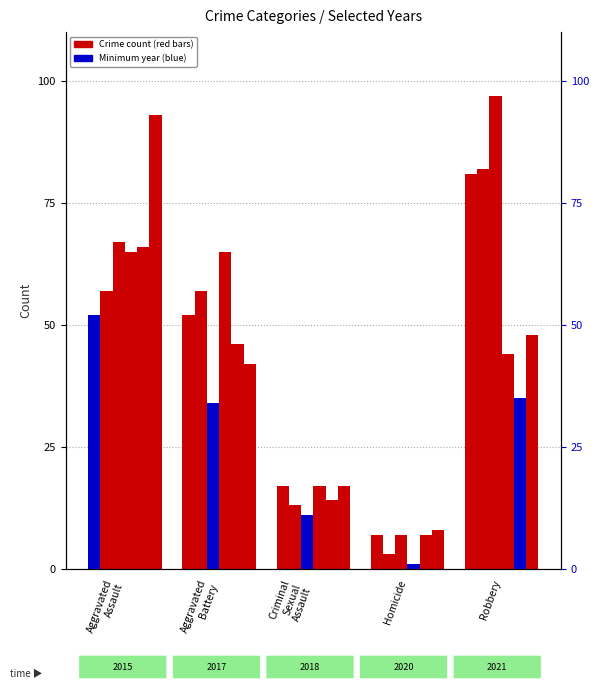

Which has a higher value, Aggravated Battery or Robbery?

Robbery